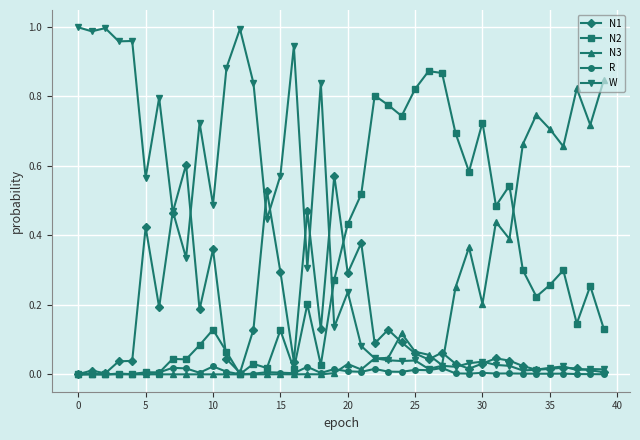

True or false: N2 has more than 0 interior local peaks.

True